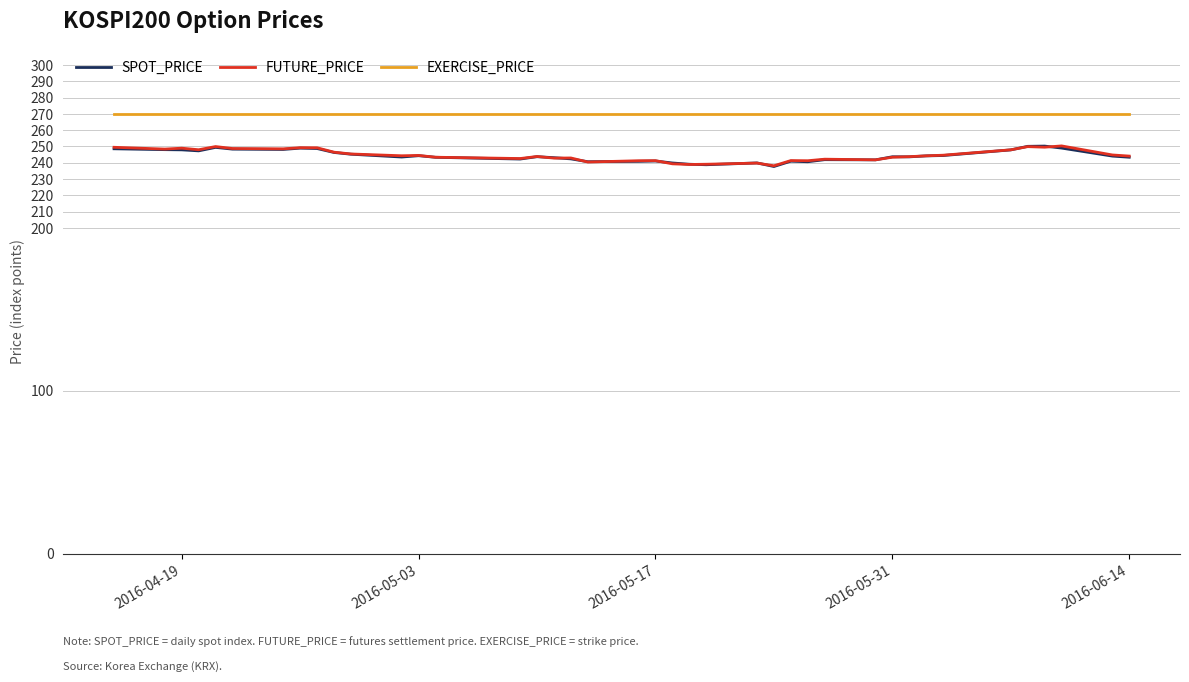

True or false: EXERCISE_PRICE and SPOT_PRICE intersect in this chart.

False